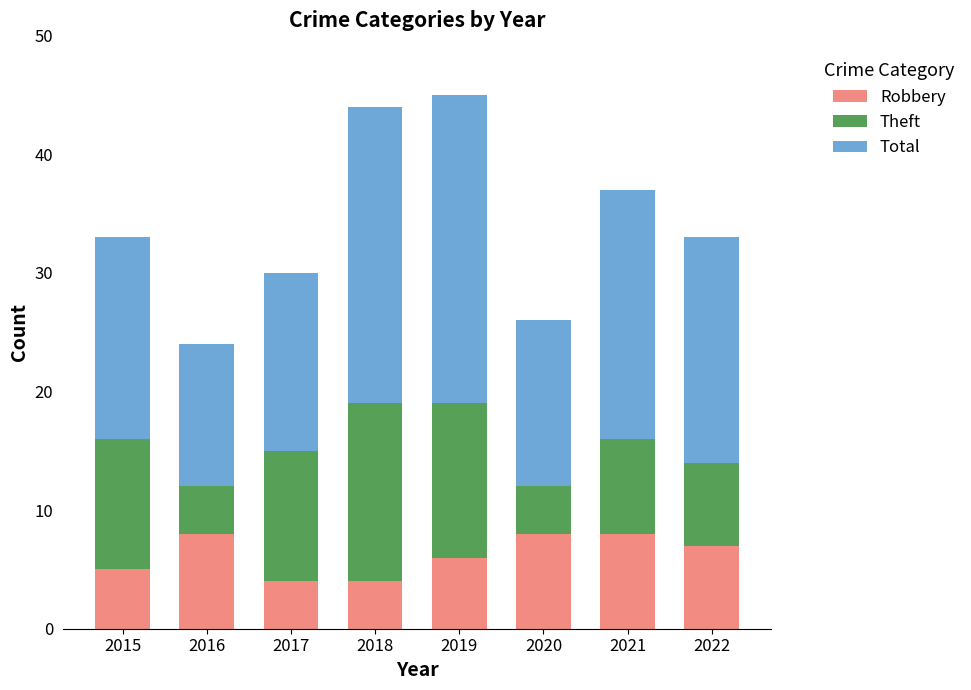

Read the Robbery value at 2020.

8